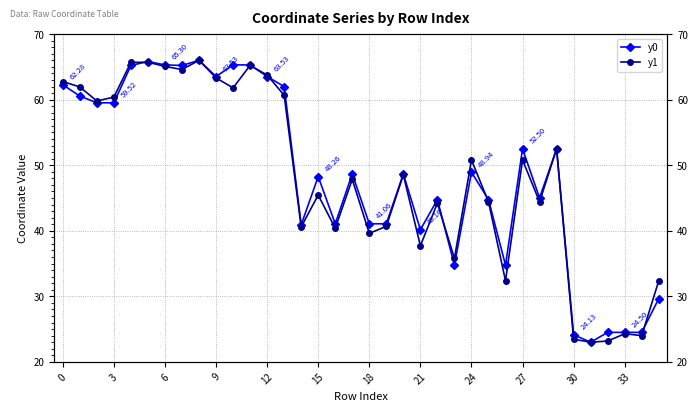

What are all the series names shown in the legend?

y0, y1